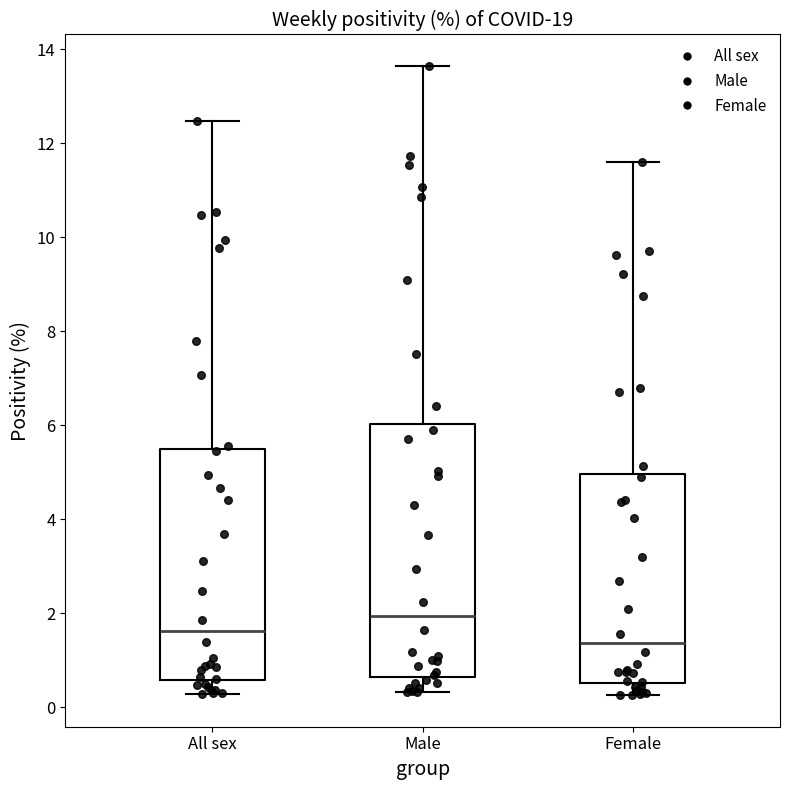

Comparing the boxes themselves (not the whiskers), which one is the tallest?

Male